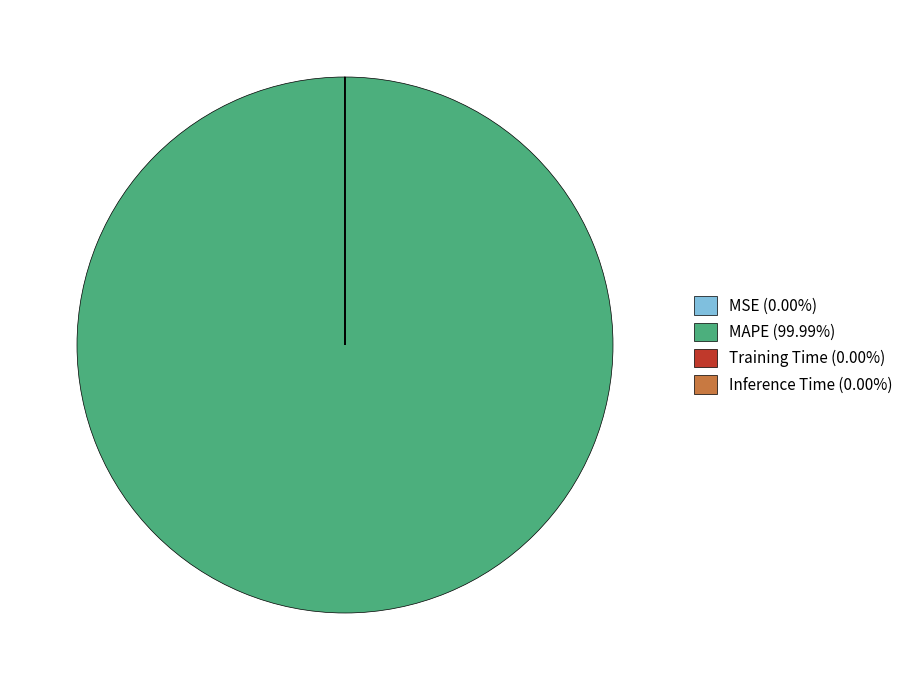

Does MAPE (99.99%) account for over 50% of the chart?

Yes